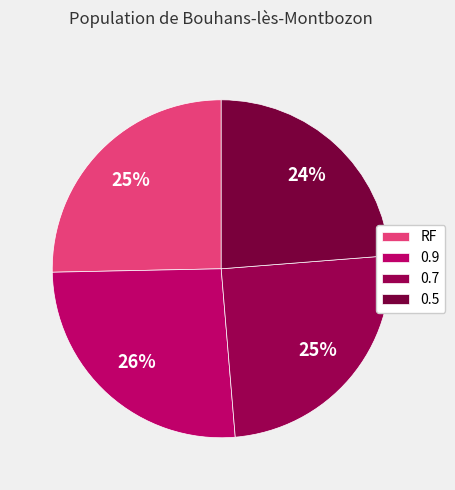

True or false: 0.7 accounts for 33% of the total.

False